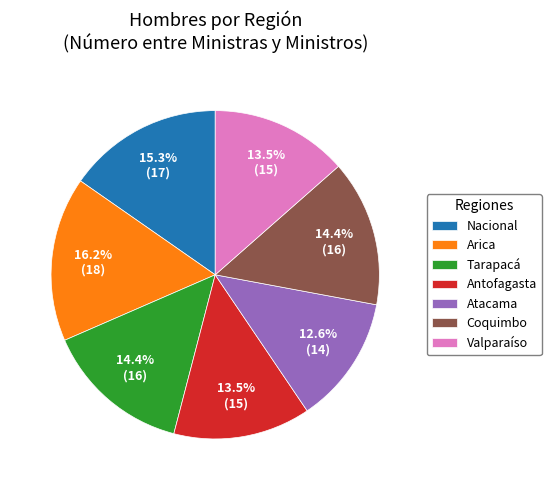

How many segments does this pie chart have?

7